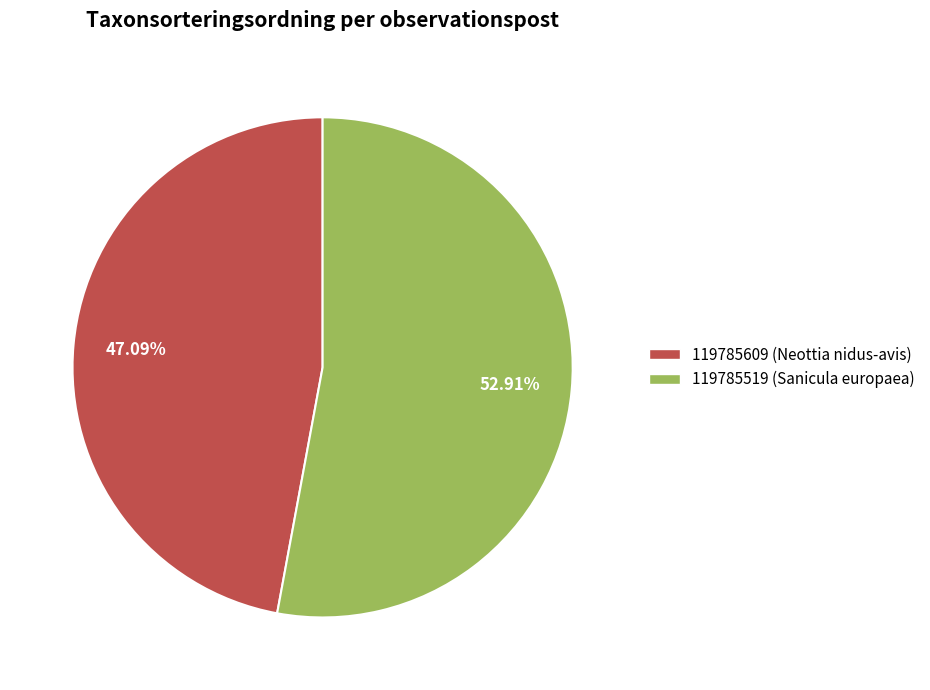

Rank the categories by value from lowest to highest.

119785609 (Neottia nidus-avis), 119785519 (Sanicula europaea)